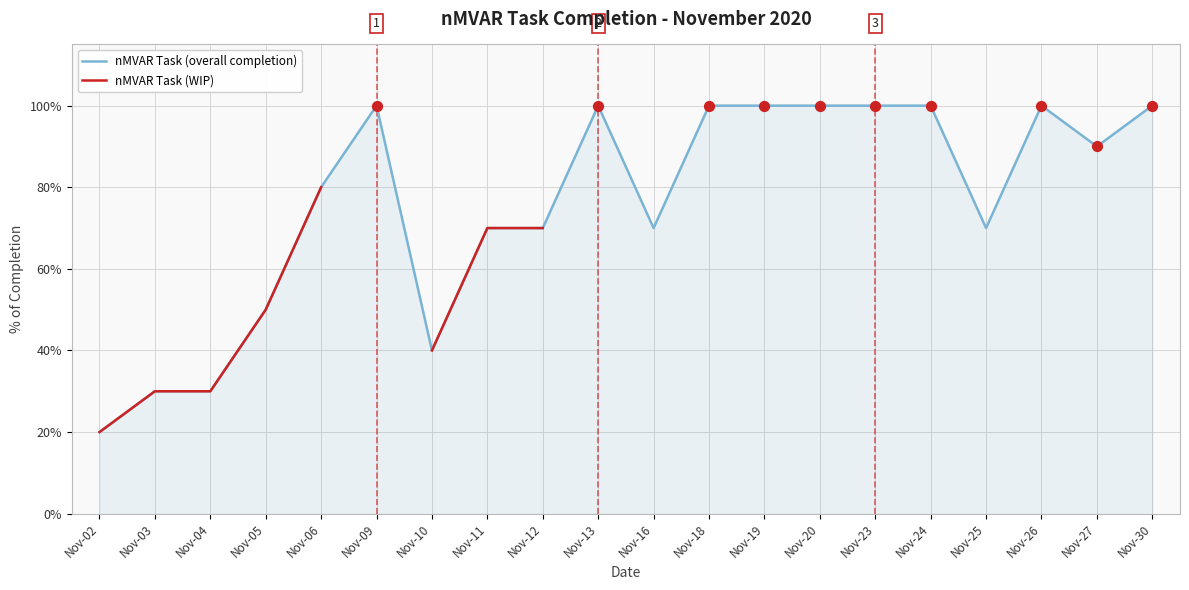

Which series reaches the minimum Y coordinate?

nMVAR Task (overall completion)